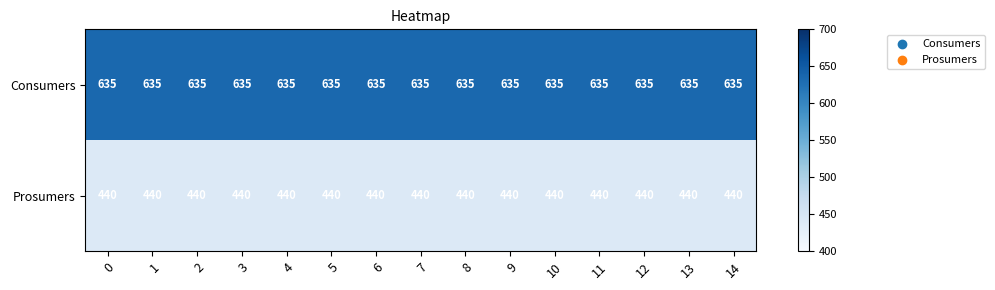

What is the average value of the Consumers series?

635